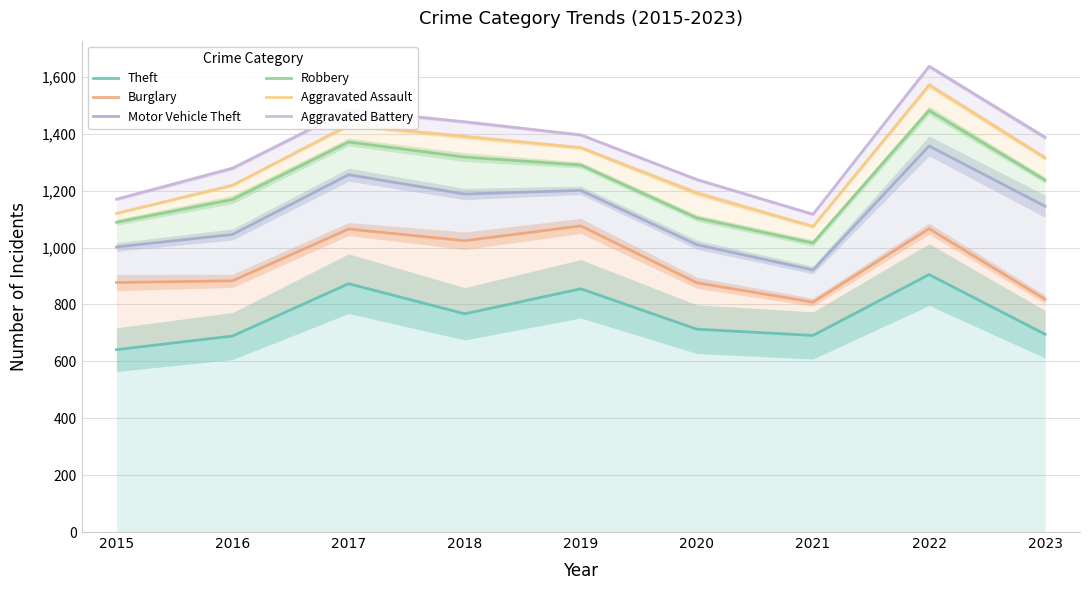

How many lines are shown in the chart?

6